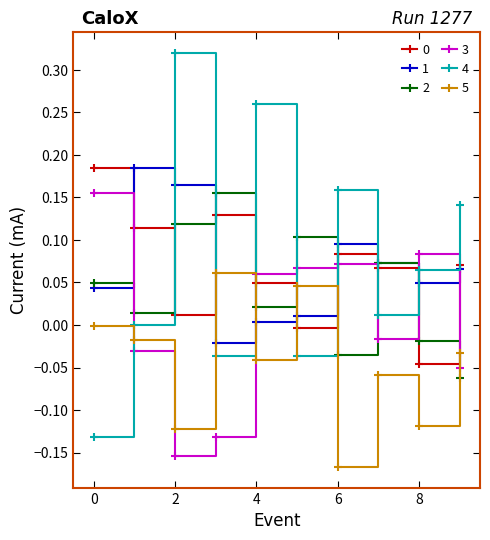

How many interior local valleys does the 4 series have?

3